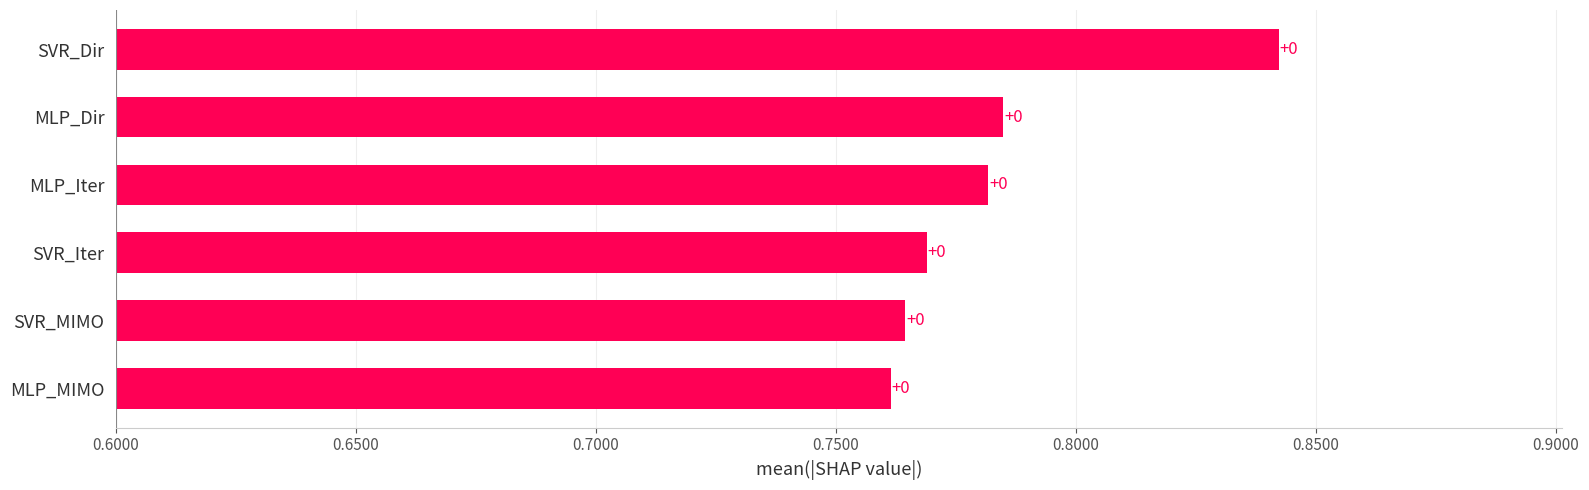

How many bars are there in total?

6